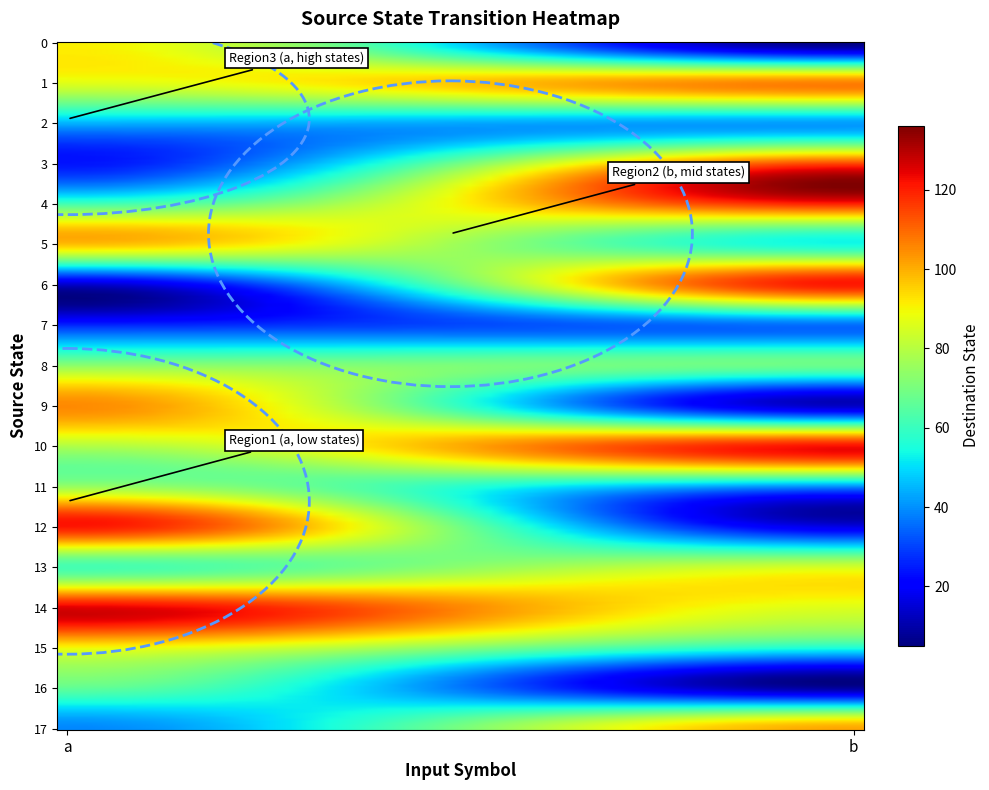

Reading left to right, list all the values displayed in this chart.

0: a=91	b=5
1: a=87	b=106
2: a=45	b=42
3: a=24	b=114
4: a=61	b=120
5: a=98	b=54
6: a=14	b=121
7: a=26	b=36
8: a=73	b=68
9: a=105	b=13
10: a=79	b=122
11: a=75	b=40
12: a=121	b=17
13: a=62	b=85
14: a=125	b=86
15: a=89	b=55
16: a=66	b=9
17: a=39	b=101